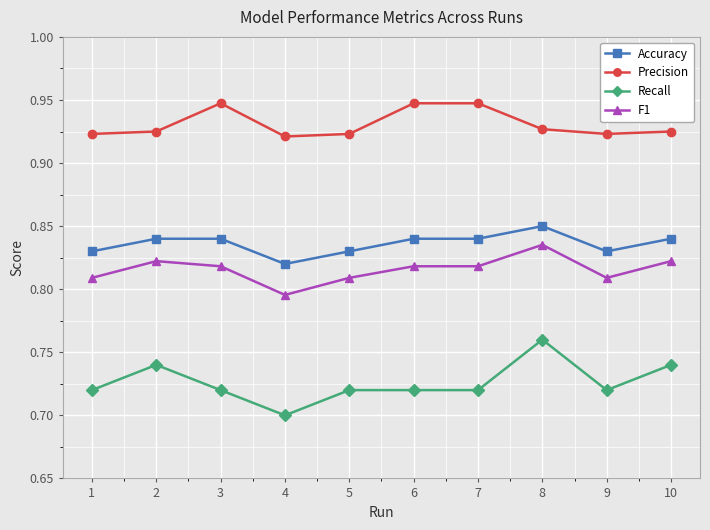

What is the total value across all series at 4?

3.2